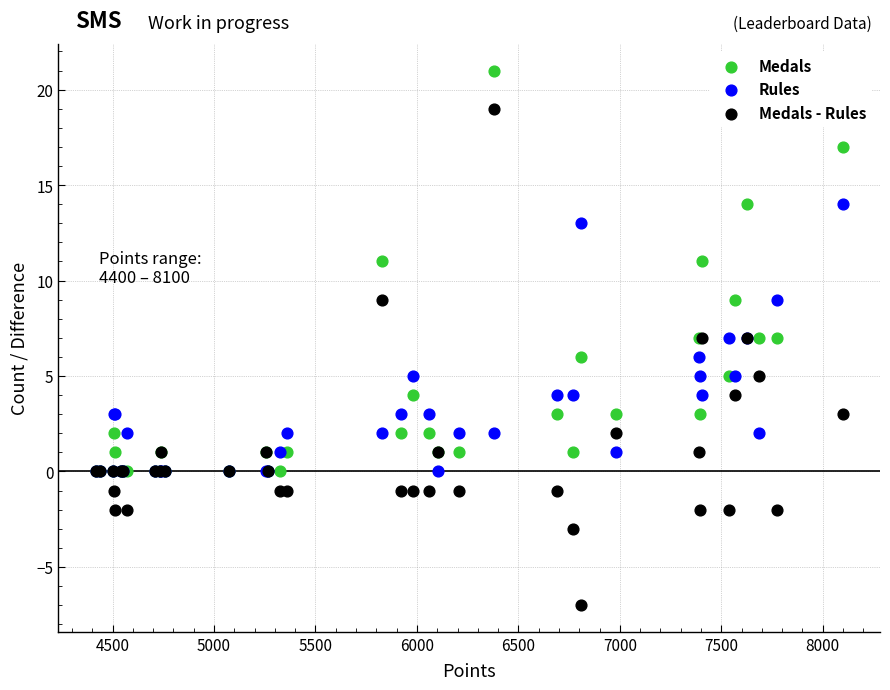

What are all the series names shown in the legend?

Medals, Rules, Medals - Rules